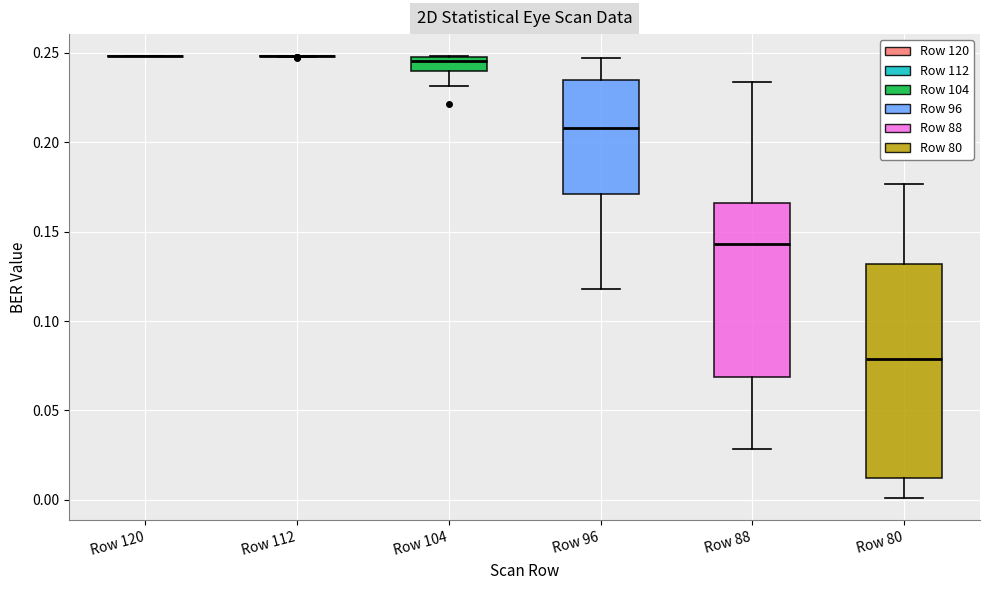

Reading left to right, read every box against the y-axis: the position of its median line, the range the box covers, and the ends of its whiskers. The values are not printed on the chart, so give them approximately, as read against the axis.

Row 120: box collapsed to a line at 0.250, whiskers 0.250 to 0.250
Row 112: box collapsed to a line at 0.250, whiskers 0.250 to 0.250
Row 104: median 0.245, box 0.240 to 0.250, whiskers 0.230 to 0.250
Row 96: median 0.210, box 0.170 to 0.235, whiskers 0.120 to 0.245
Row 88: median 0.145, box 0.070 to 0.165, whiskers 0.030 to 0.235
Row 80: median 0.080, box 0.010 to 0.130, whiskers 0.000 to 0.175